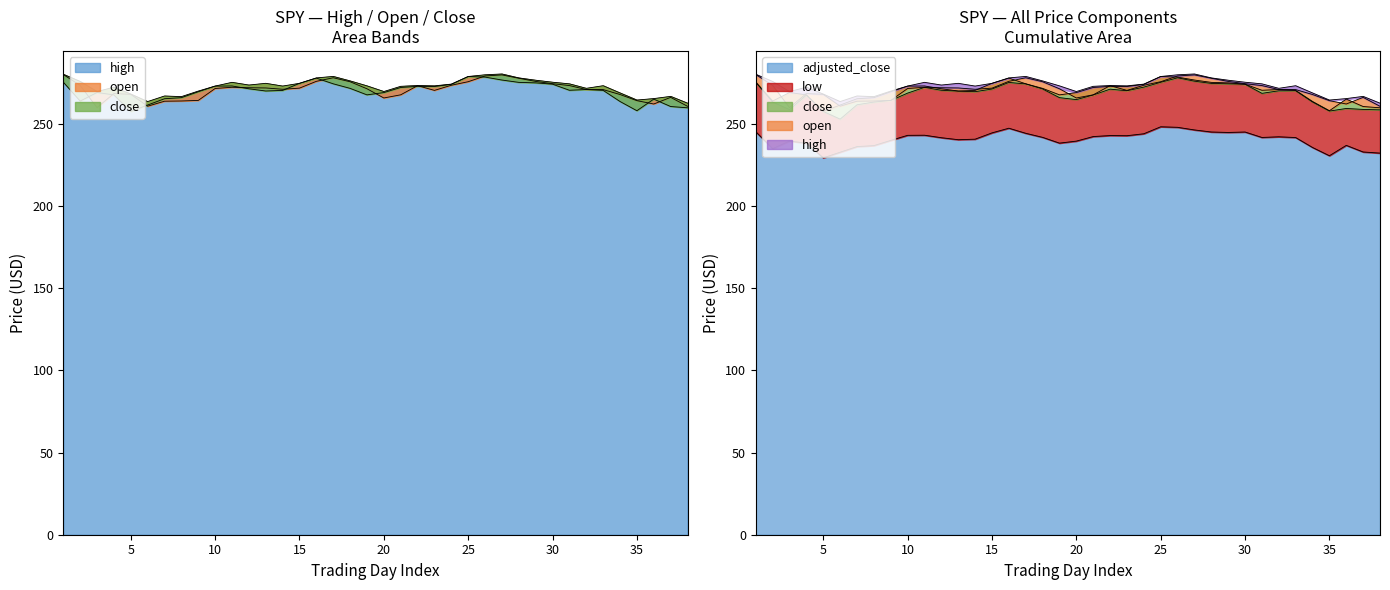

The adjusted_close series shows 406.9 at 35. True or false?

False